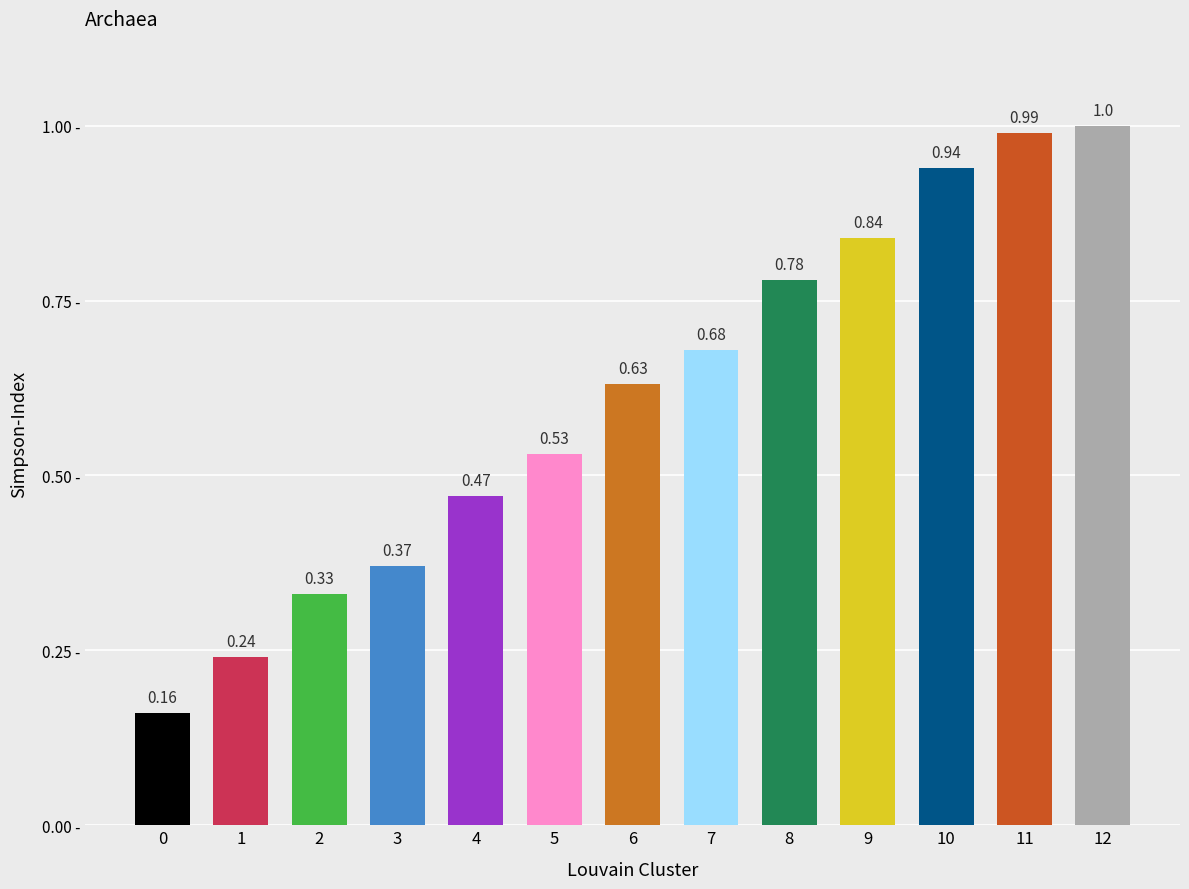

Which has a higher value, 9 or 3?

9